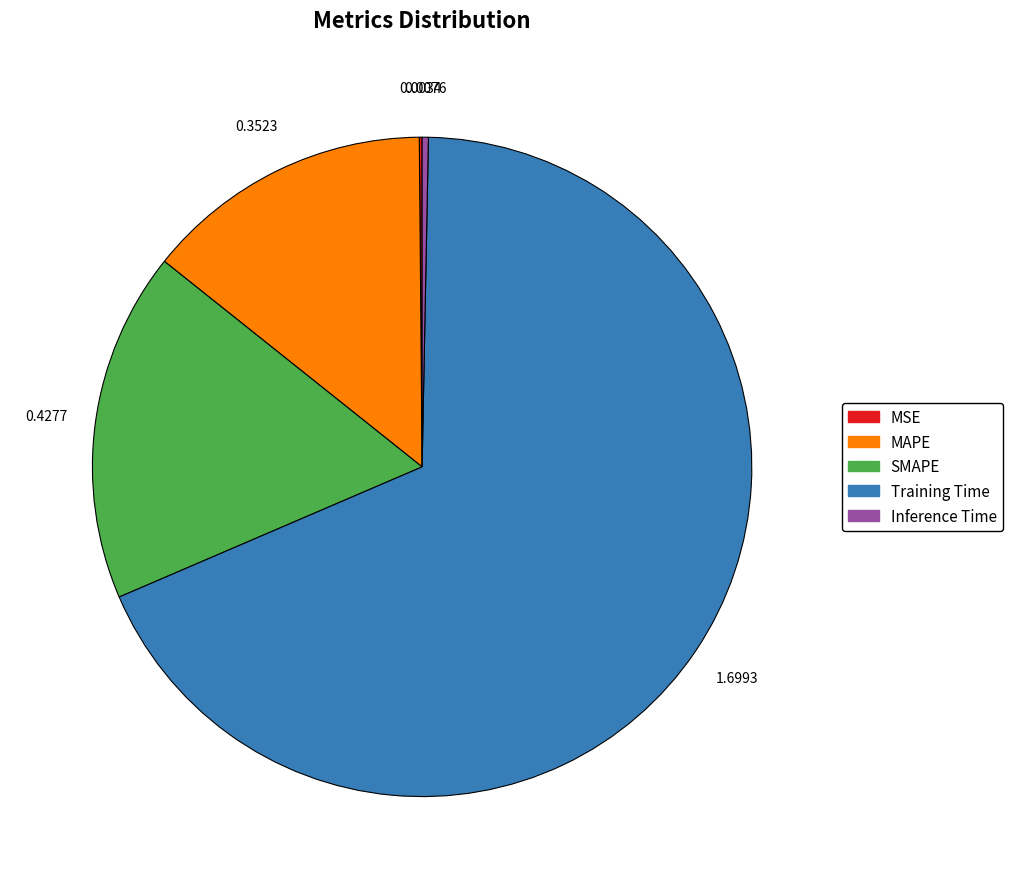

True or false: MAPE accounts for 8% of the total.

False